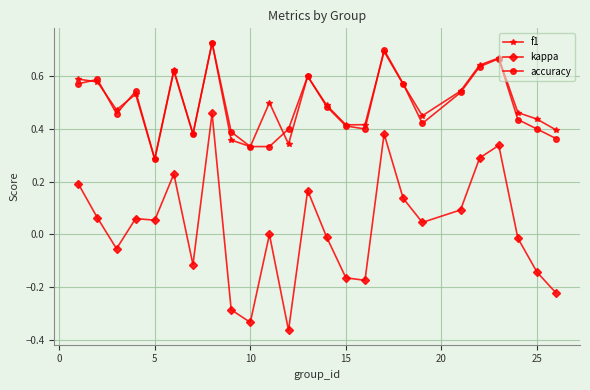

True or false: f1 has more than 2 interior local peaks.

True